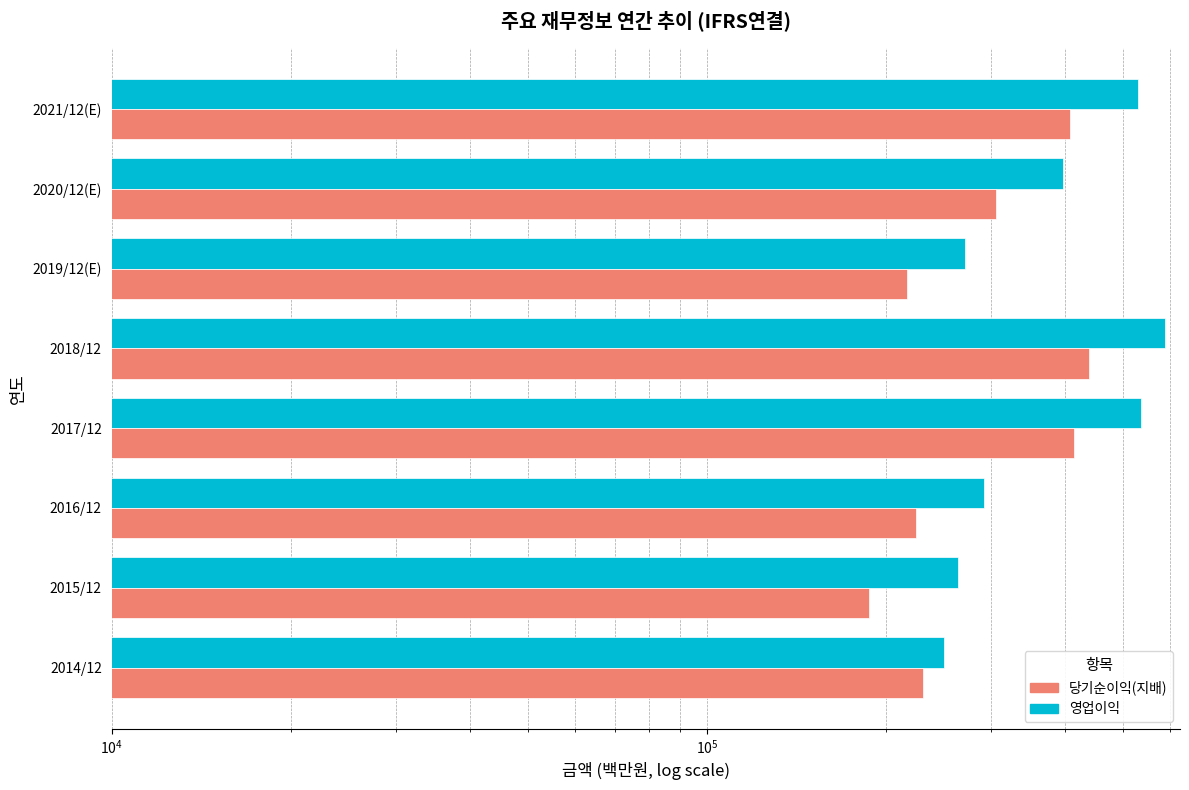

Which has a higher value, 2021/12(E) or 2019/12(E)?

2021/12(E)